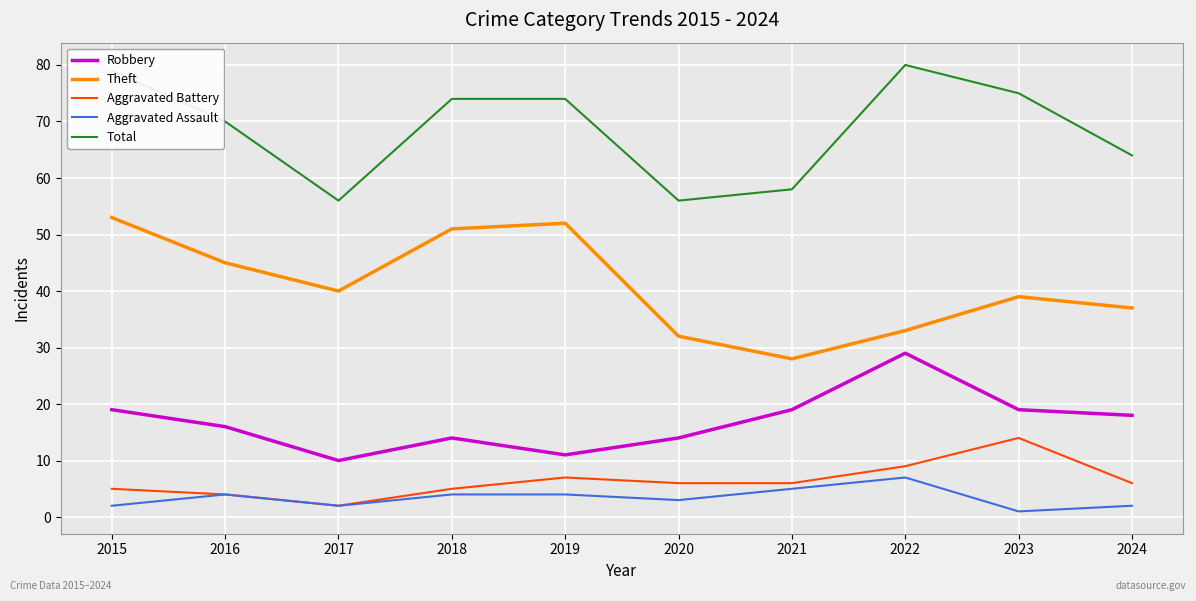

Reading right to left, what are all the values shown in this chart?

Robbery: 18	19	29	19	14	11	14	10	16	19
Theft: 37	39	33	28	32	52	51	40	45	53
Aggravated Battery: 6	14	9	6	6	7	5	2	4	5
Aggravated Assault: 2	1	7	5	3	4	4	2	4	2
Total: 64	75	80	58	56	74	74	56	70	79